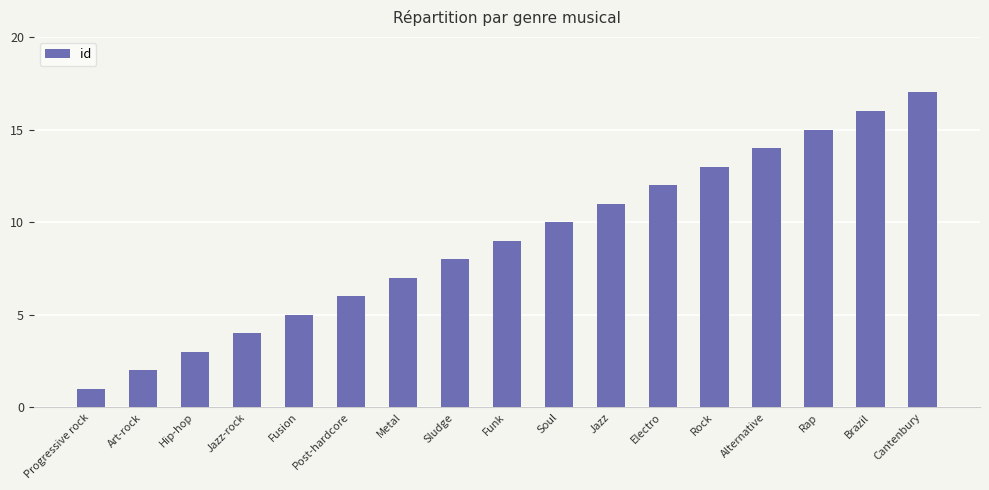

Reading left to right, list all the values displayed in this chart.

1	2	3	4	5	6	7	8	9	10	11	12	13	14	15	16	17